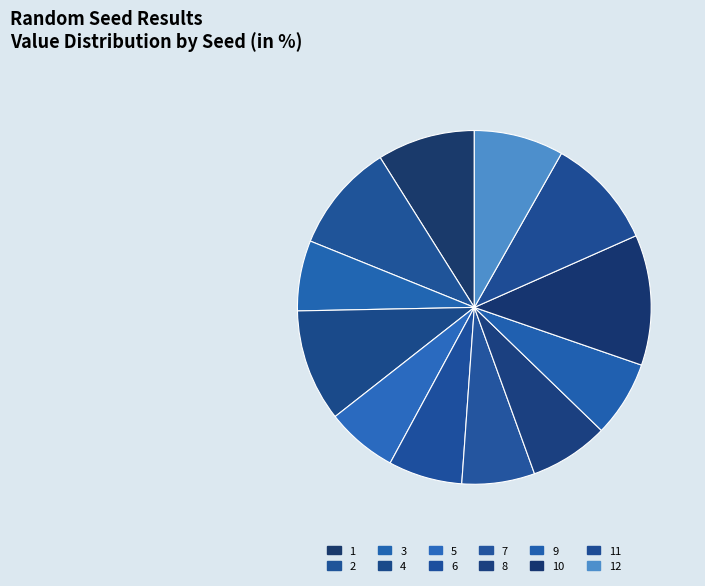

Does 6 account for over 50% of the chart?

No